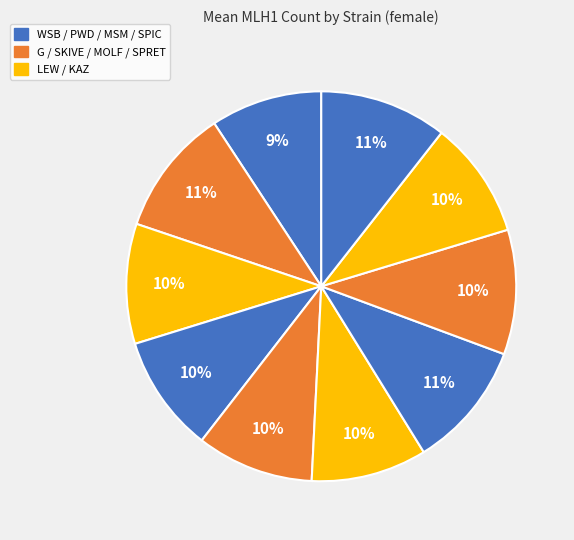

How many slices are in this pie chart?

10